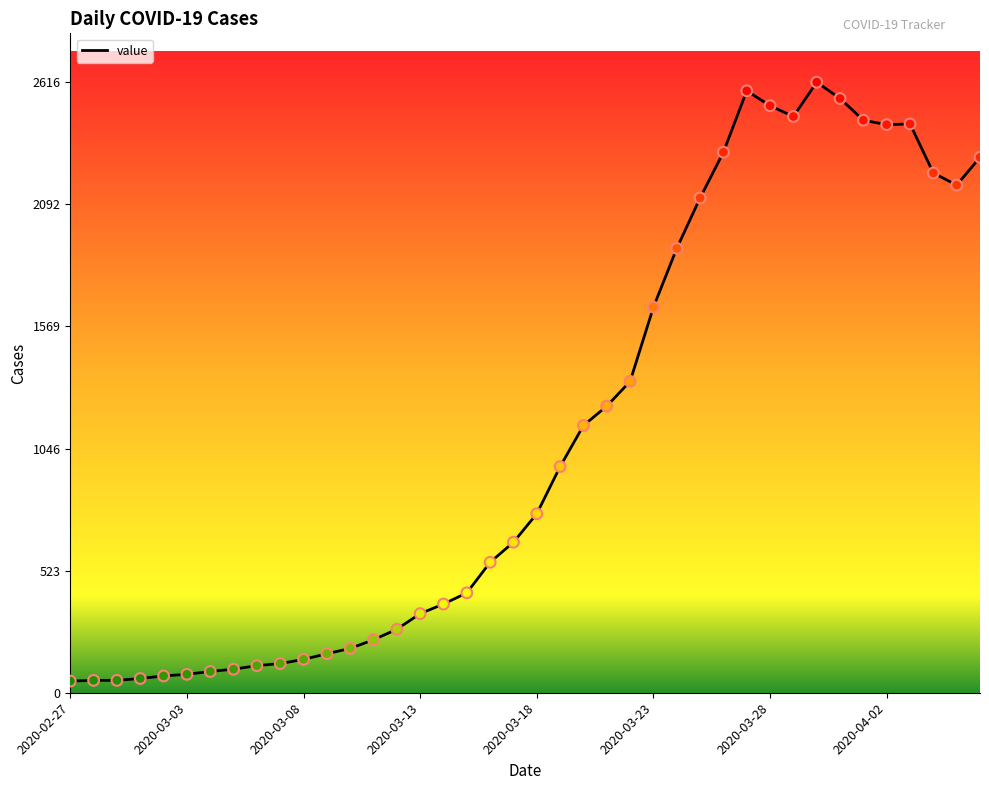

What is the difference between the maximum and minimum values?

2566